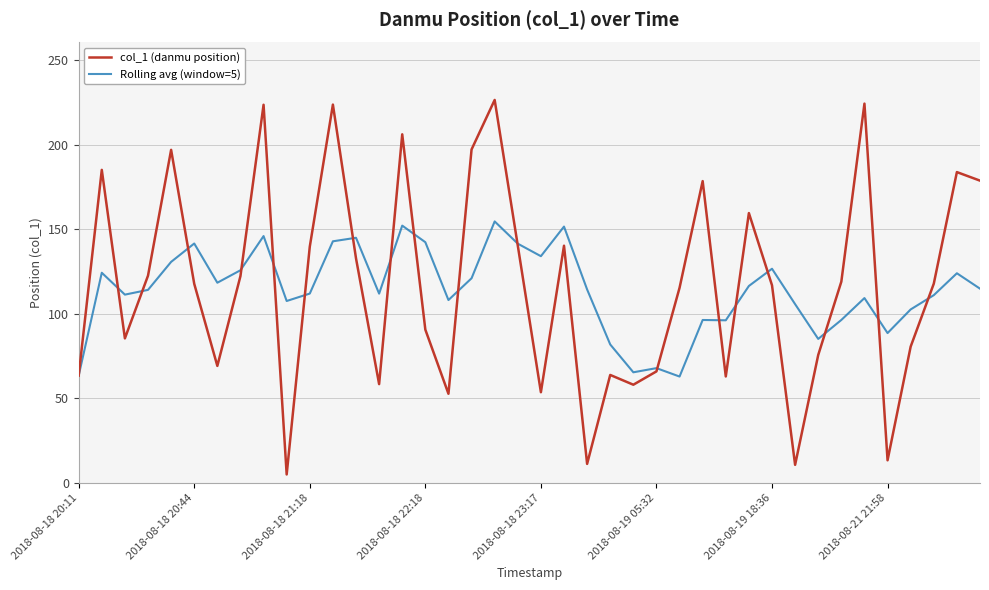

Which series has the largest range (max minus min)?

col_1 (danmu position)